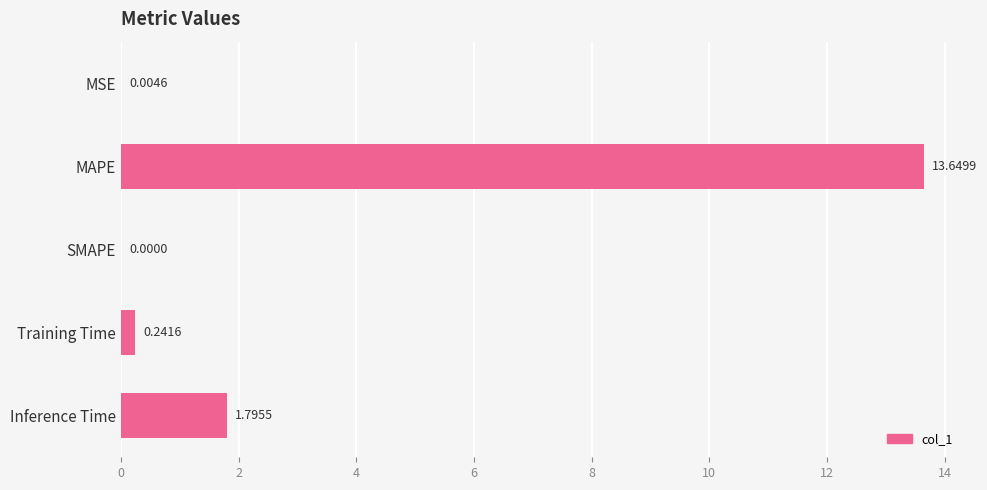

What is the change in value from SMAPE to Inference Time?

+1.8